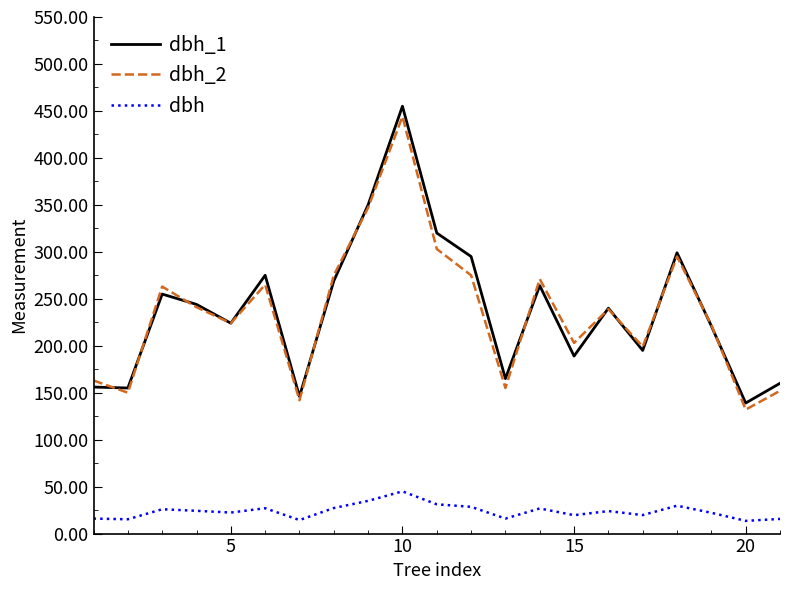

What is the greatest value displayed?

455.0